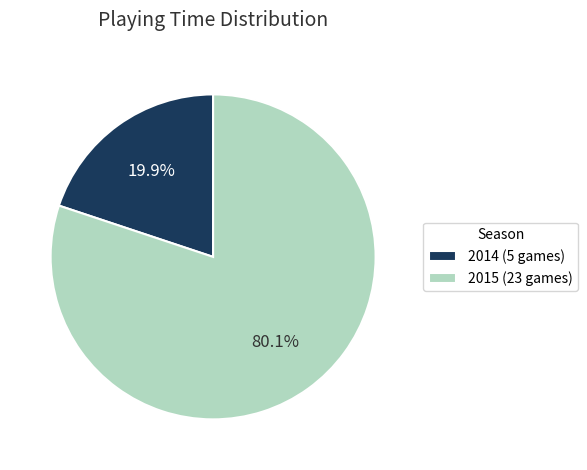

To the nearest percent, what is the average slice percentage?

50%